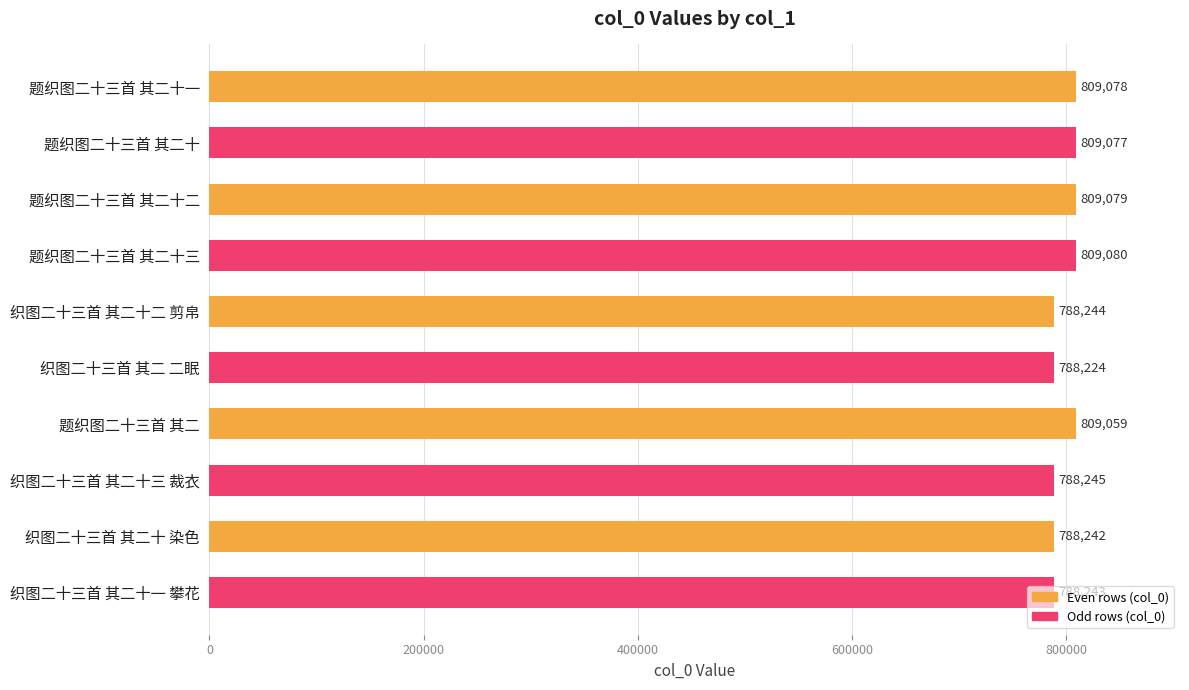

What is the label of the 5th bar from the bottom?

织图二十三首 其二 二眠